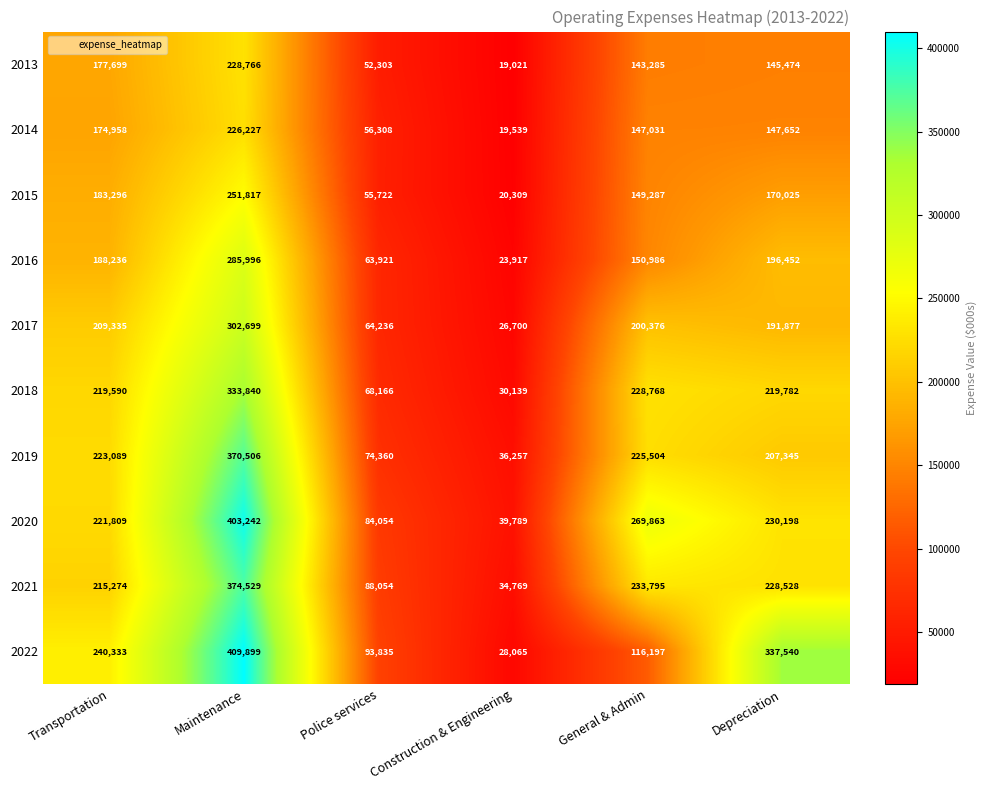

What is the smallest value displayed?

19021